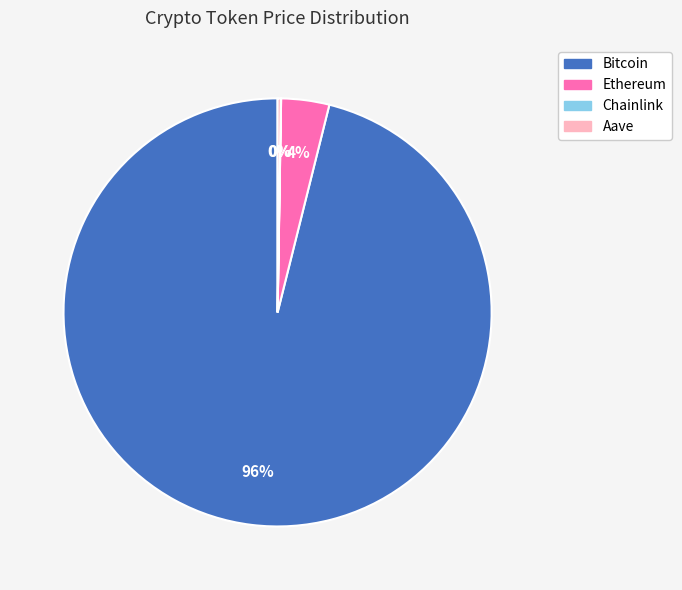

Which slice is the largest?

Bitcoin